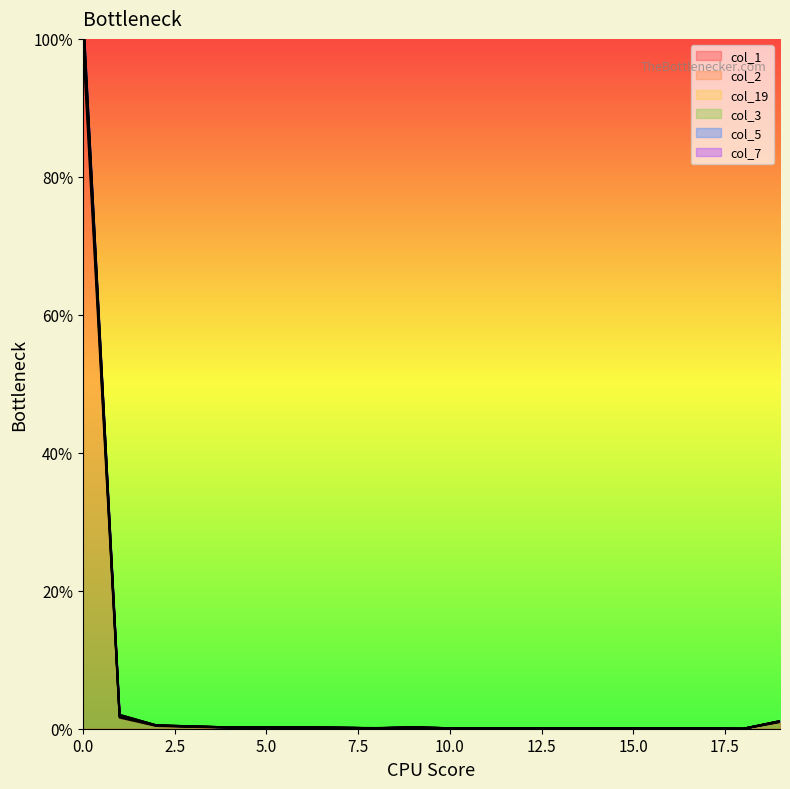

How many interior local peaks does the col_1 series have?

1